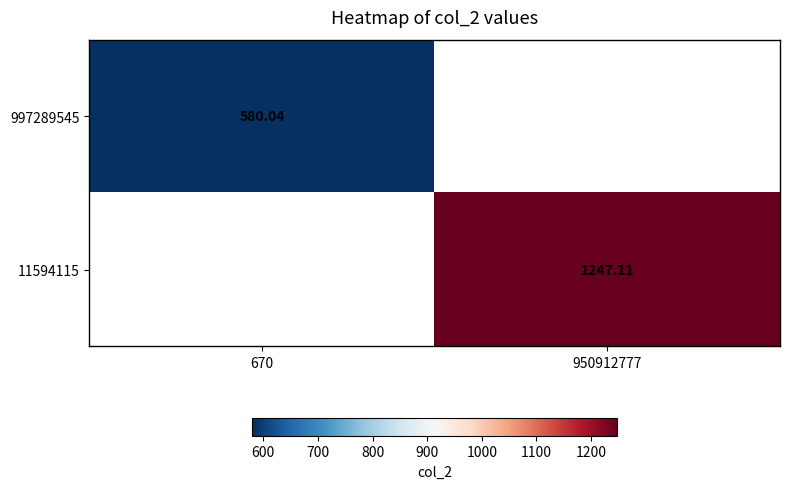

Count the number of data series in this chart.

2